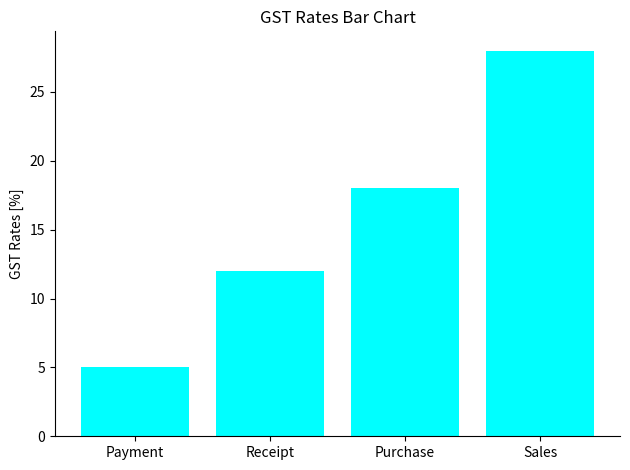

The value at Payment is 3. True or false?

False